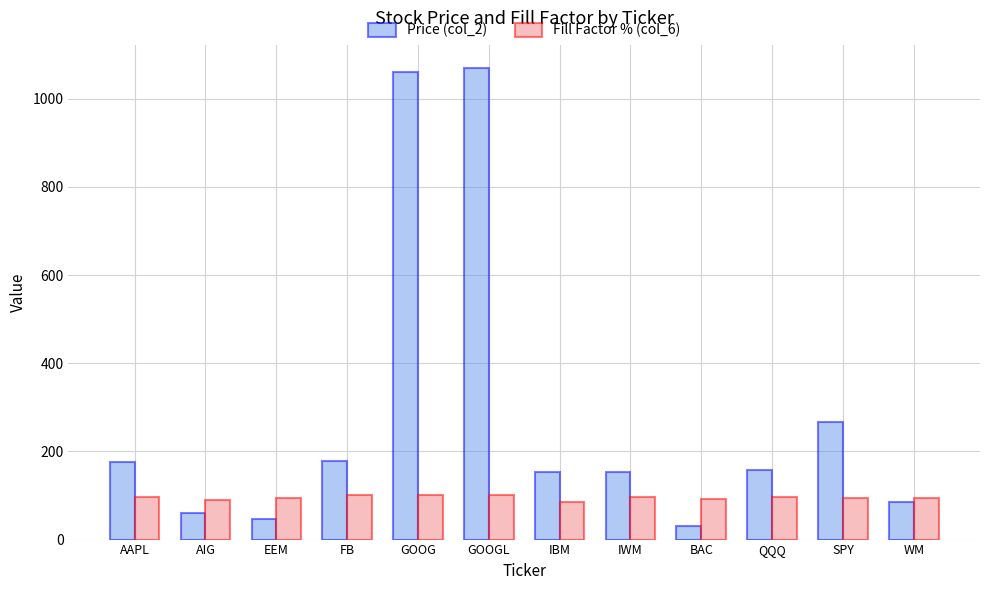

At how many categories does at least one series exceed 253?

3